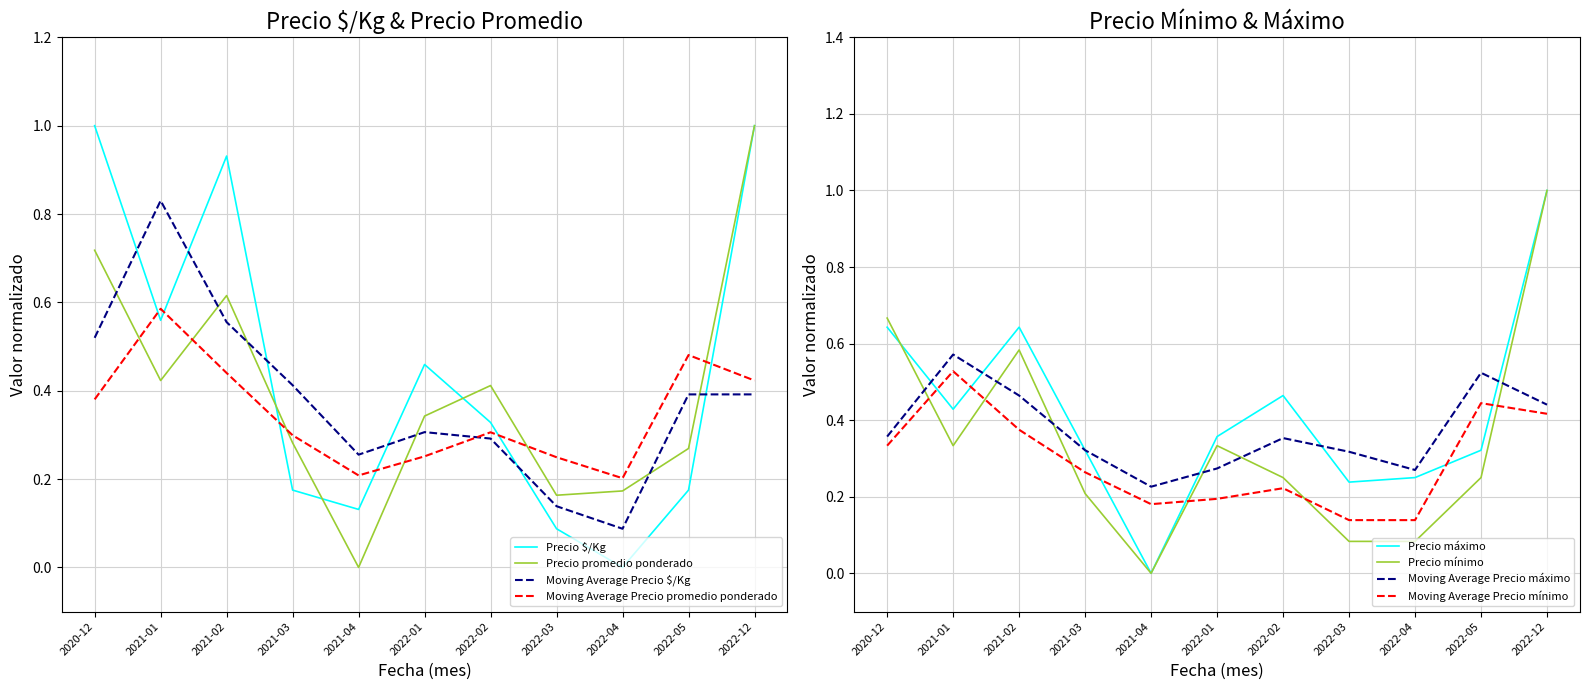

At 2022-04, list the series in order from largest to smallest.

Precio máximo, Precio promedio ponderado, Precio mínimo, Precio $/Kg